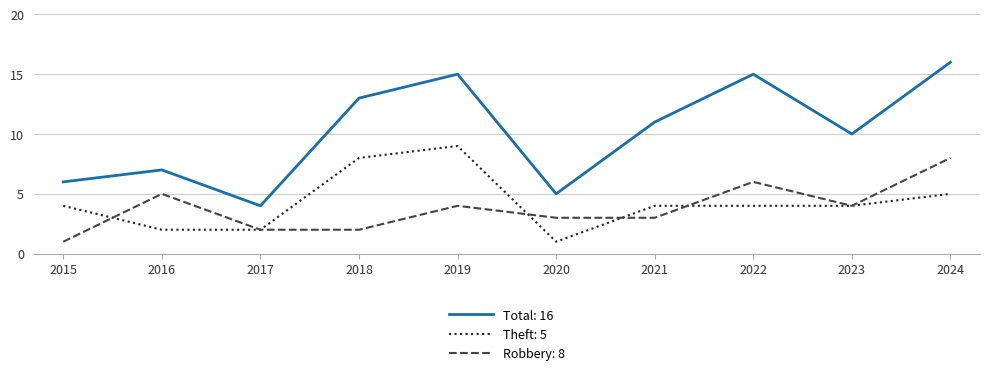

Is it true that Robbery: 8 equals 11 at 2024?

False